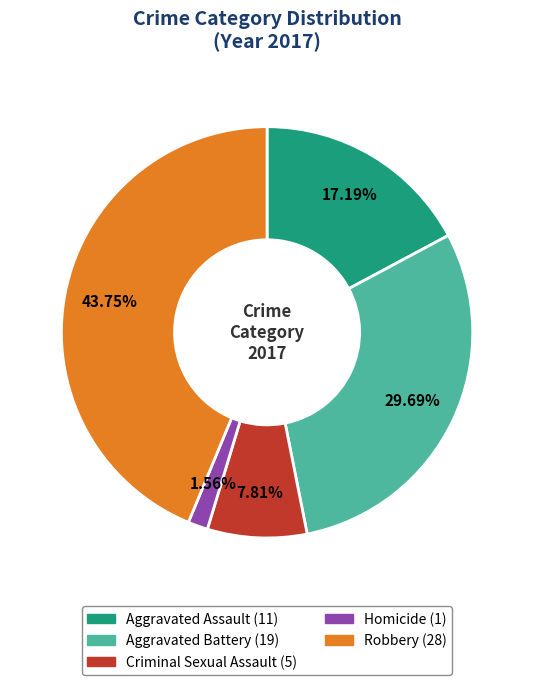

Do Aggravated Assault and Aggravated Battery together represent more than half of the pie?

No